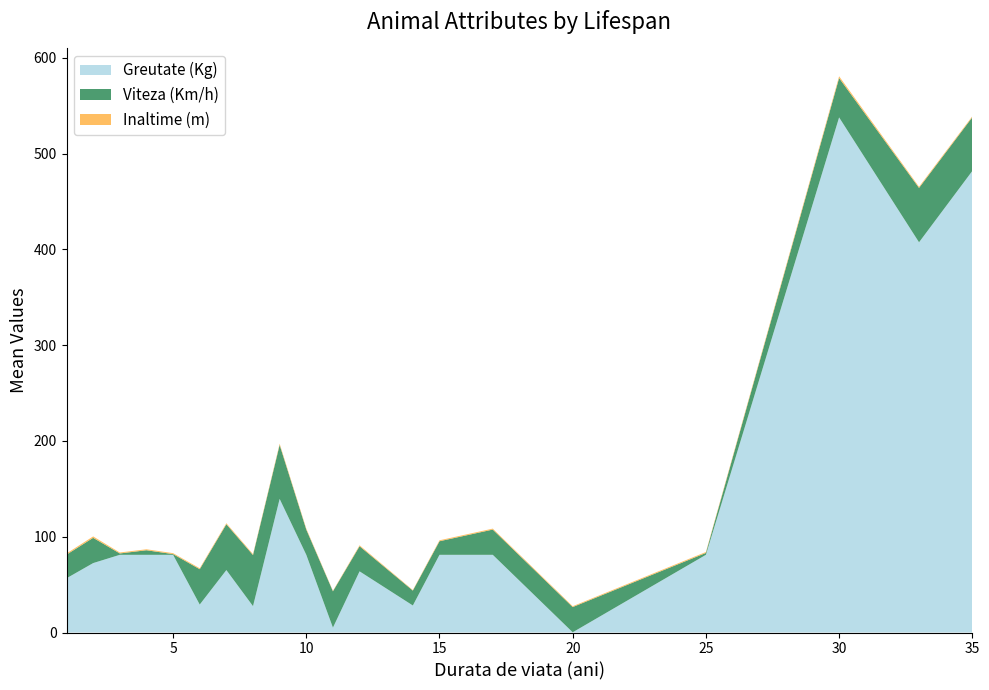

At which category is the sum across all series the highest?

30